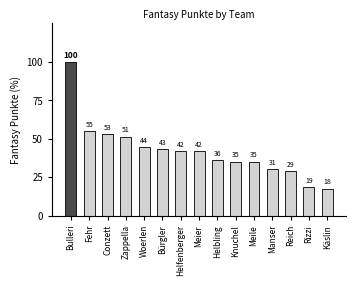

How many bars are there in total?

15